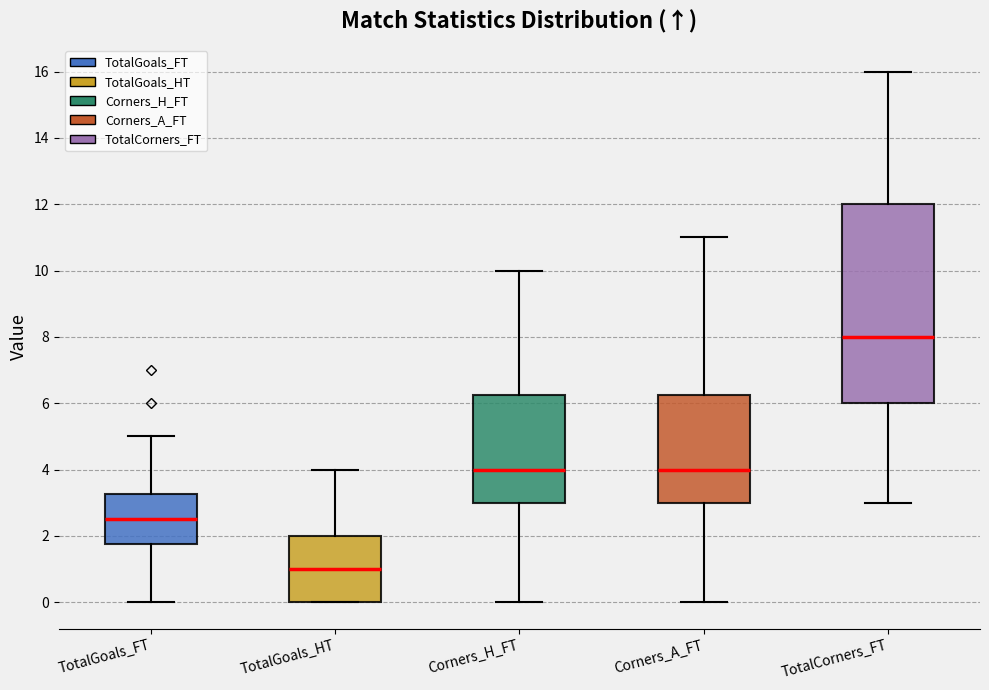

Which box has the highest median line?

TotalCorners_FT